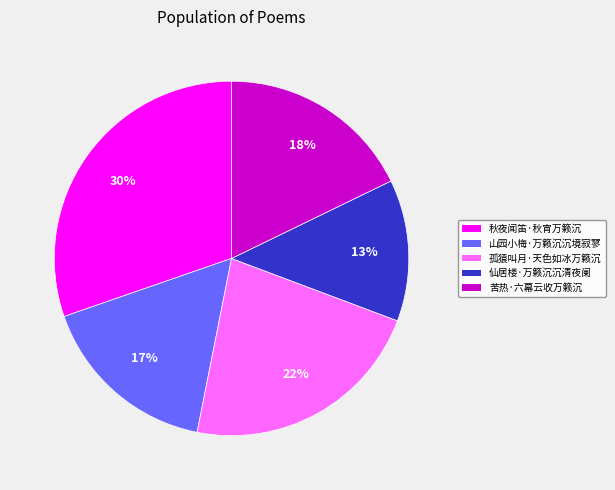

How many slices are in this pie chart?

5